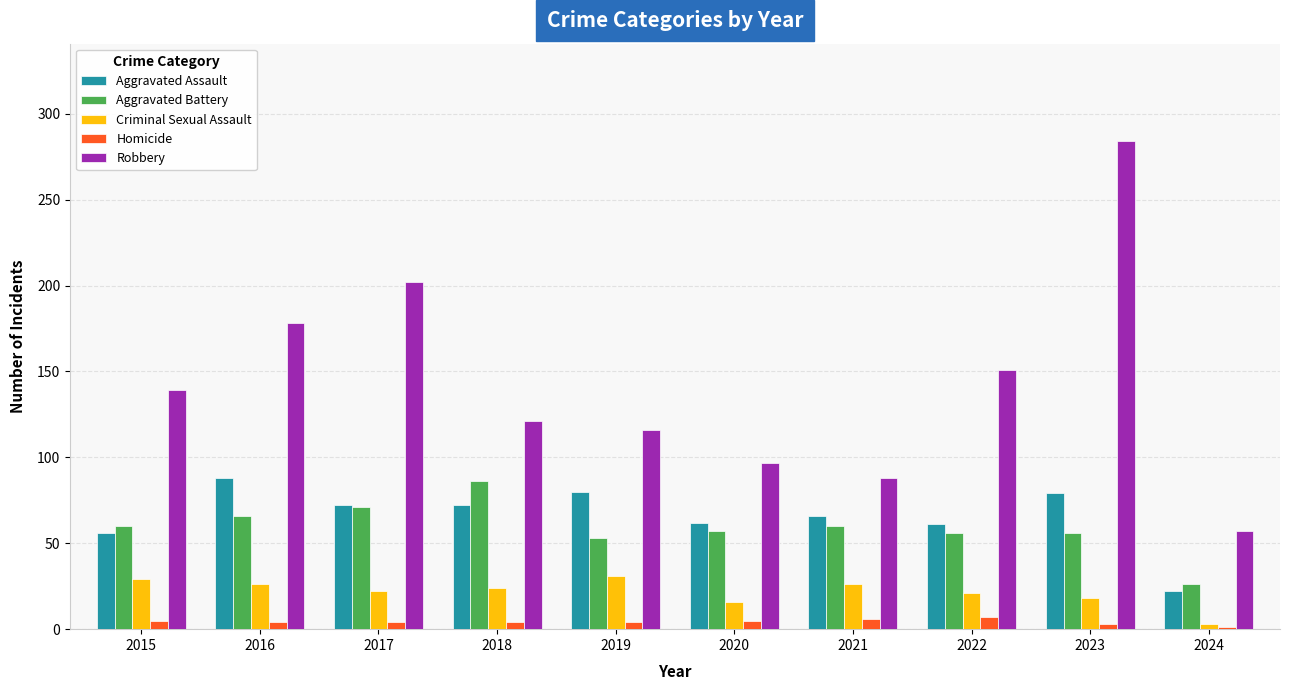

Which category has the highest value across all series?

2023